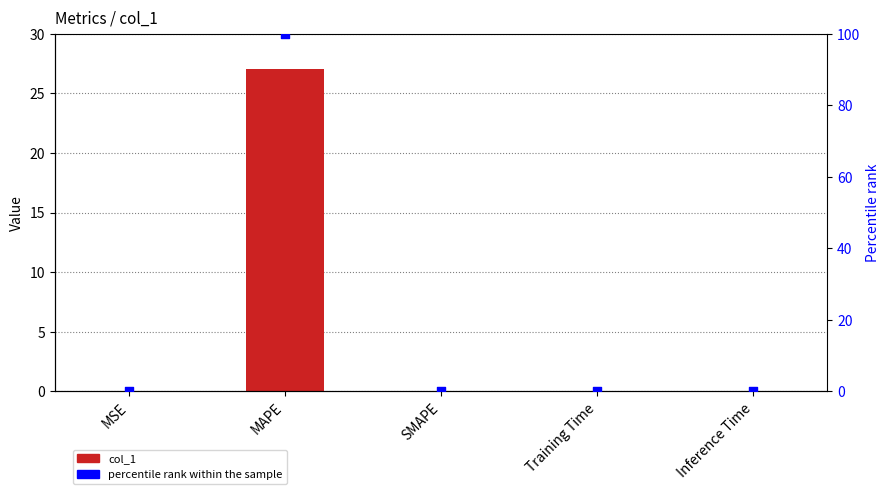

What are all the series names shown in the legend?

col_1, percentile rank within the sample